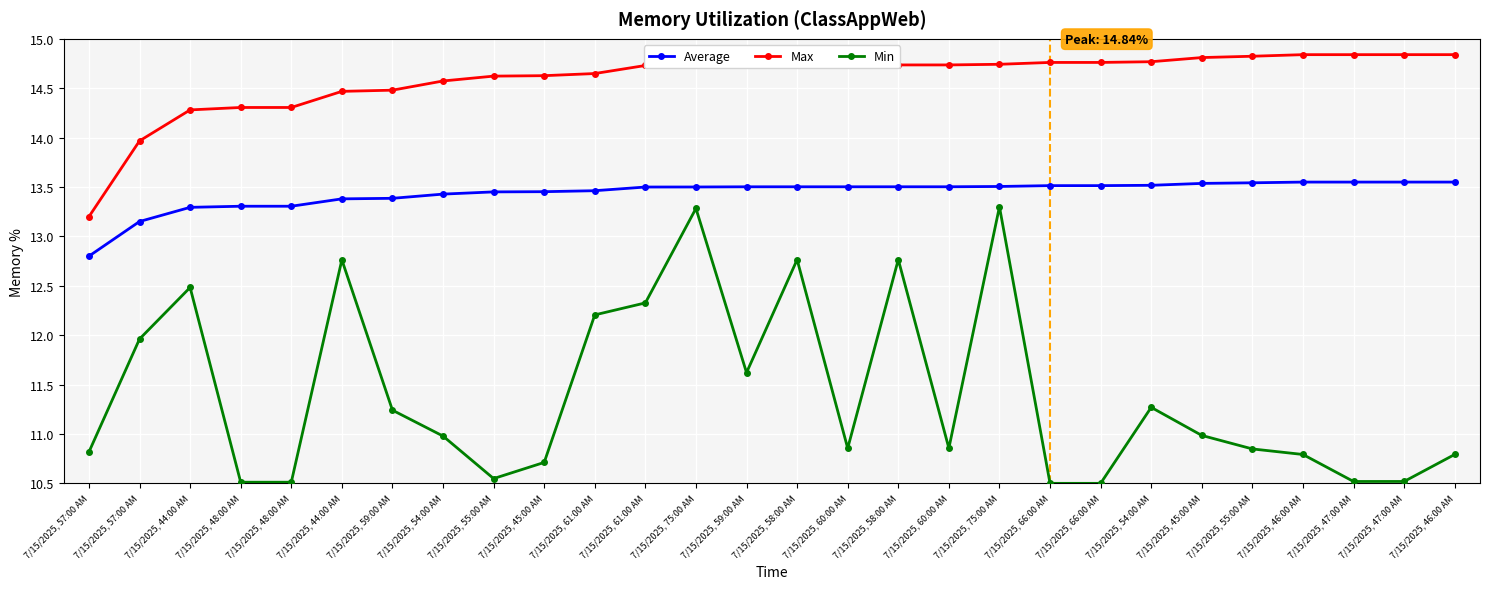

Which category has the lowest value in the Min series?

7/15/2025, 66:00 AM